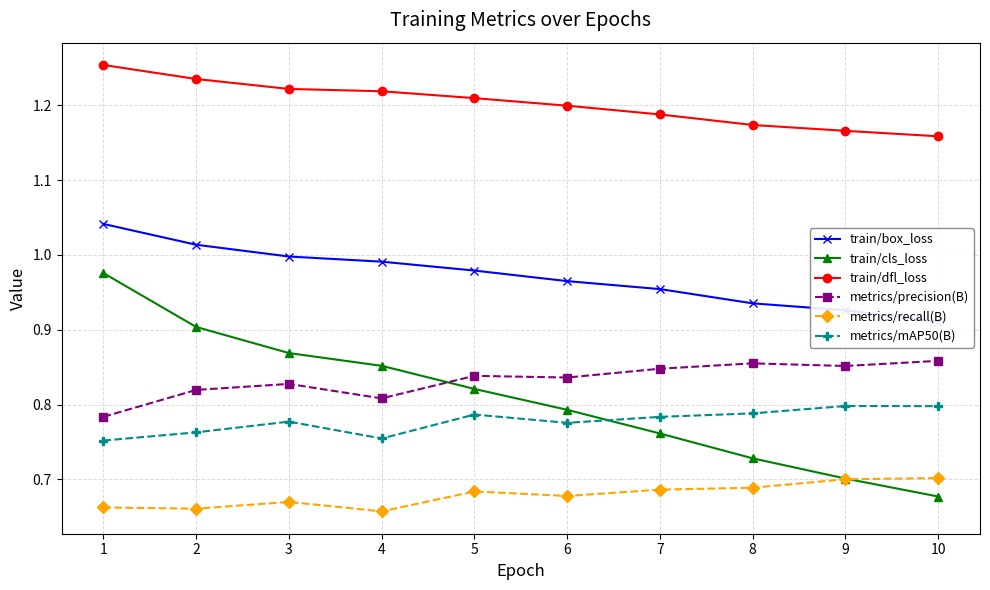

Reading left to right, what are all the values shown in this chart?

train/box_loss: 1.0	1.0	1.0	1.0	1.0	1.0	1.0	0.9	0.9	0.9
train/cls_loss: 1.0	0.9	0.9	0.9	0.8	0.8	0.8	0.7	0.7	0.7
train/dfl_loss: 1.3	1.2	1.2	1.2	1.2	1.2	1.2	1.2	1.2	1.2
metrics/precision(B): 0.8	0.8	0.8	0.8	0.8	0.8	0.8	0.9	0.9	0.9
metrics/recall(B): 0.7	0.7	0.7	0.7	0.7	0.7	0.7	0.7	0.7	0.7
metrics/mAP50(B): 0.8	0.8	0.8	0.8	0.8	0.8	0.8	0.8	0.8	0.8